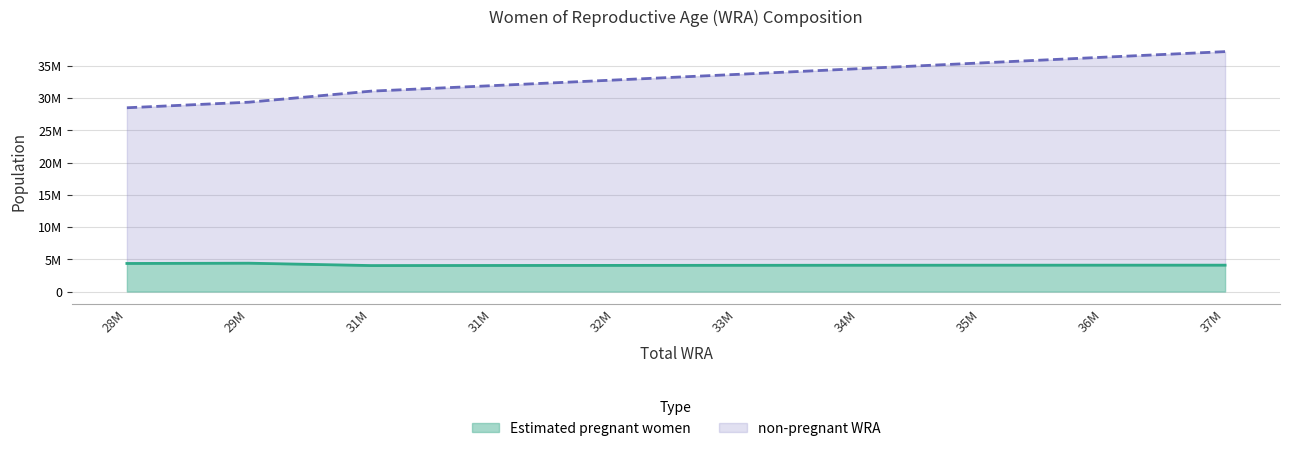

Rank the series by their maximum value, from highest to lowest.

non-pregnant WRA, Estimated pregnant women